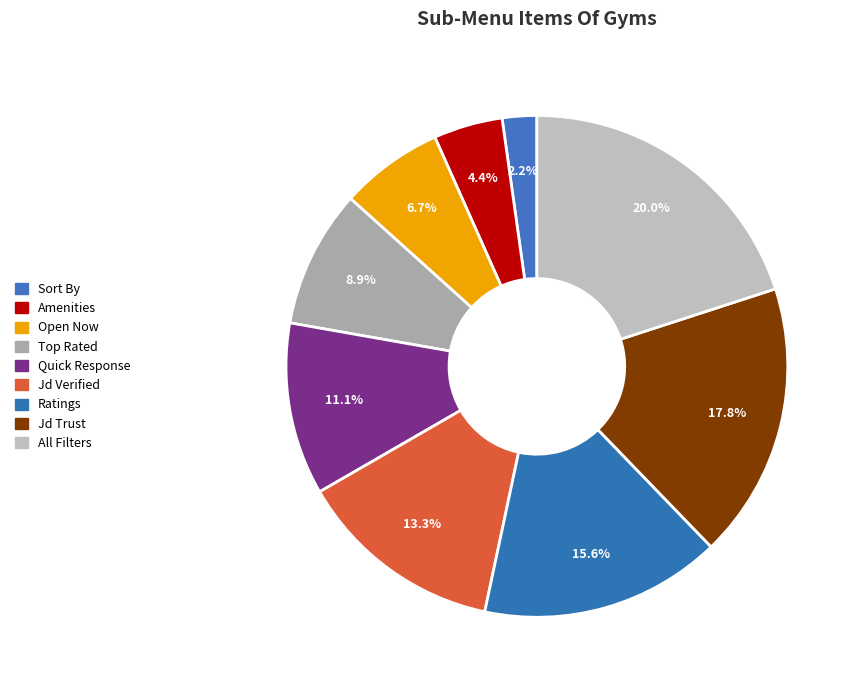

How many segments does this pie chart have?

9